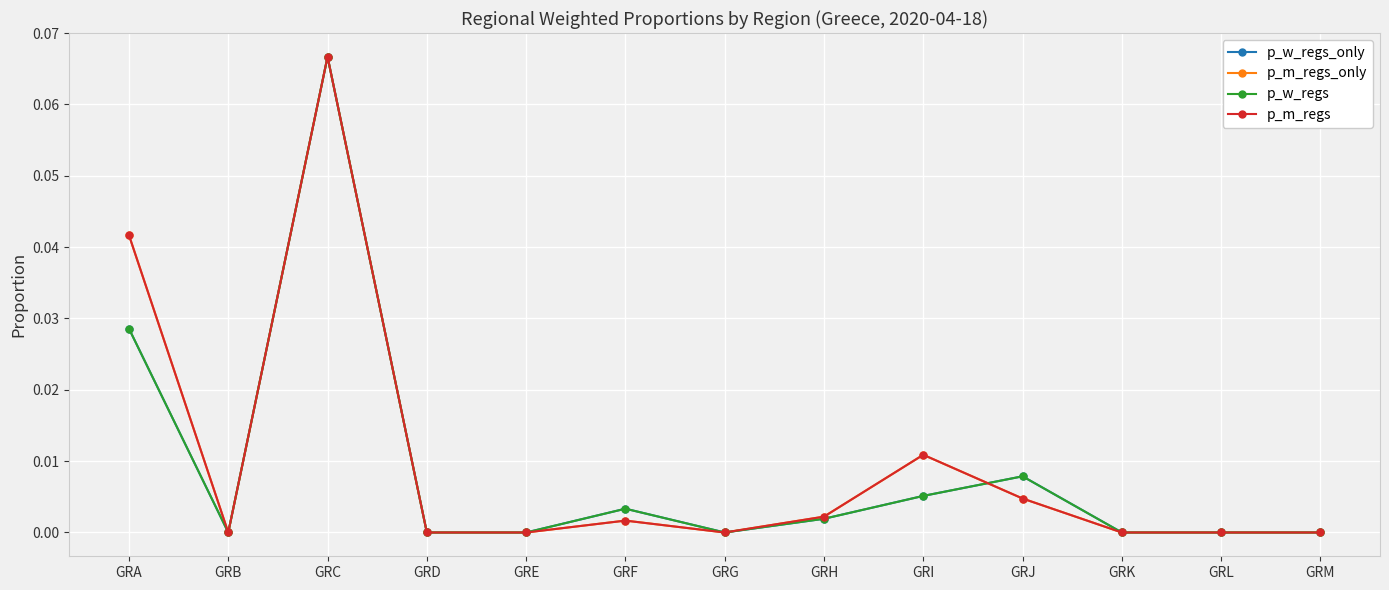

Rank the series at GRL from lowest to highest value.

p_w_regs_only, p_m_regs_only, p_w_regs, p_m_regs